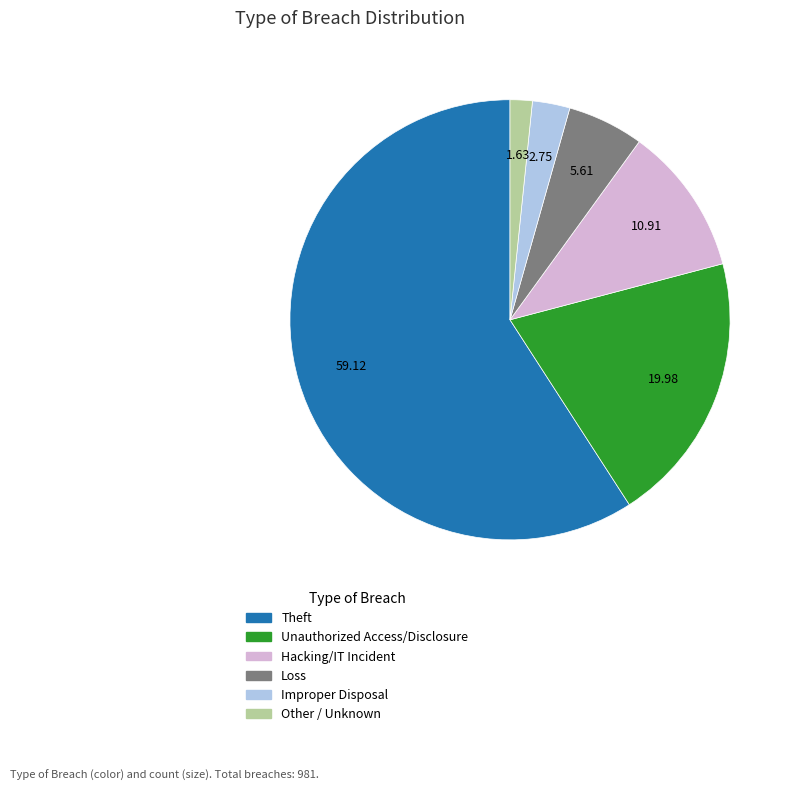

Combined, do Theft and Loss account for over 50%?

Yes